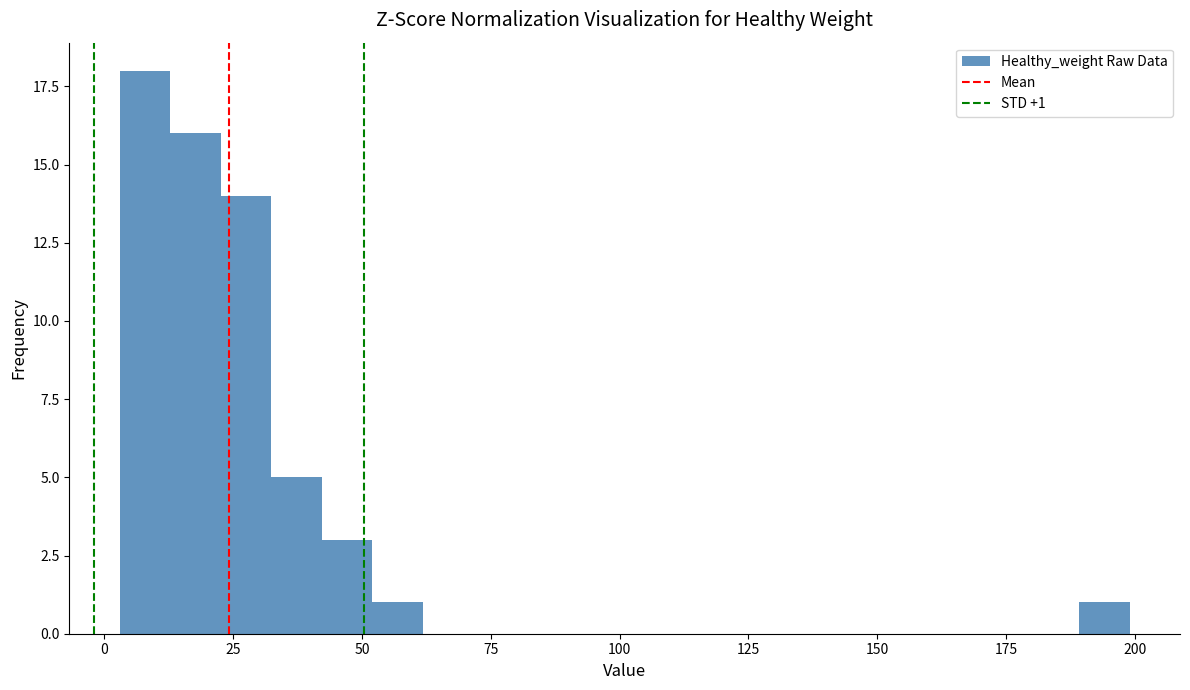

Around what value on the x-axis is the tallest bar? Give the approximate position of its centre, as read against the axis.

10